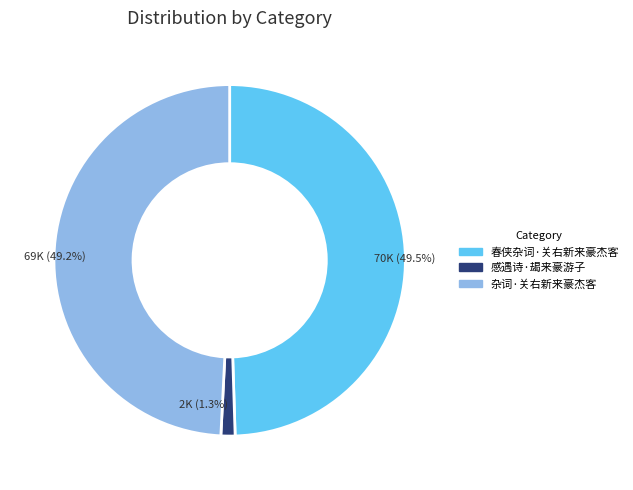

Which slice is the smallest?

感遇诗·朅来豪游子